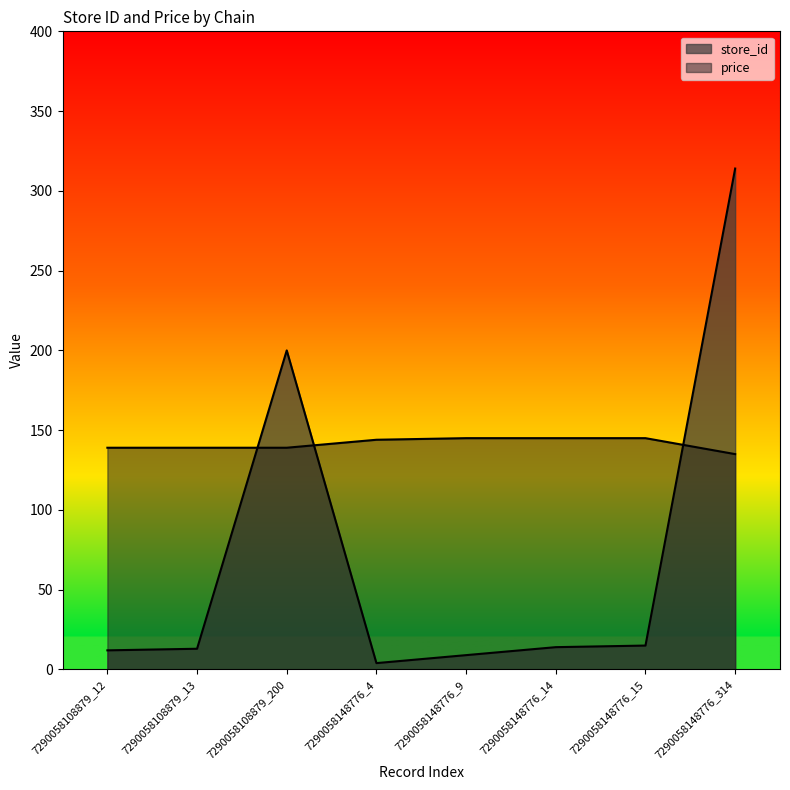

Which category has the highest value in the price series?

7290058148776_9